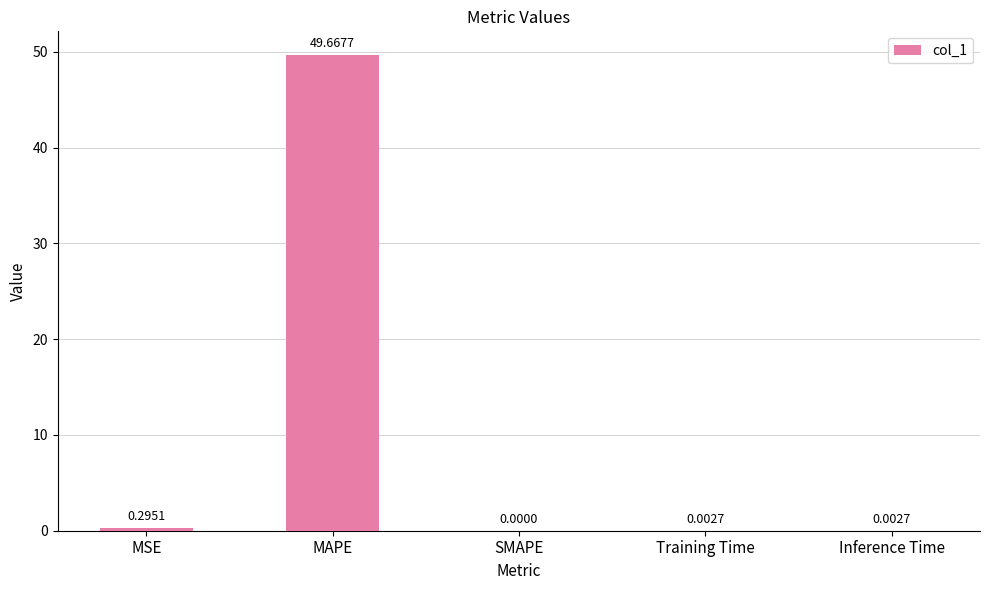

At which label is the value closest to 24?

MSE